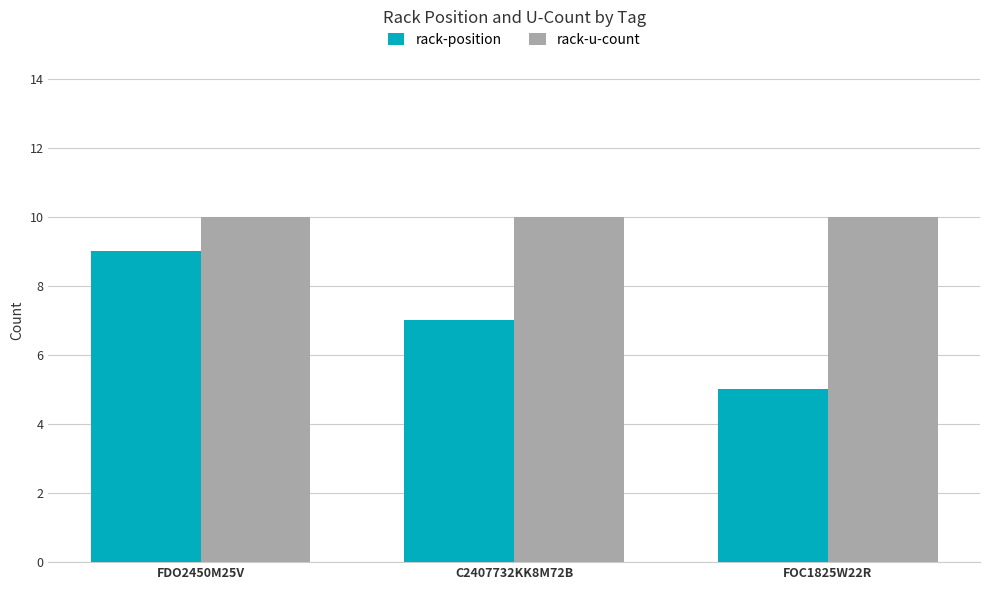

The value of rack-u-count at FOC1825W22R is 10. True or false?

True